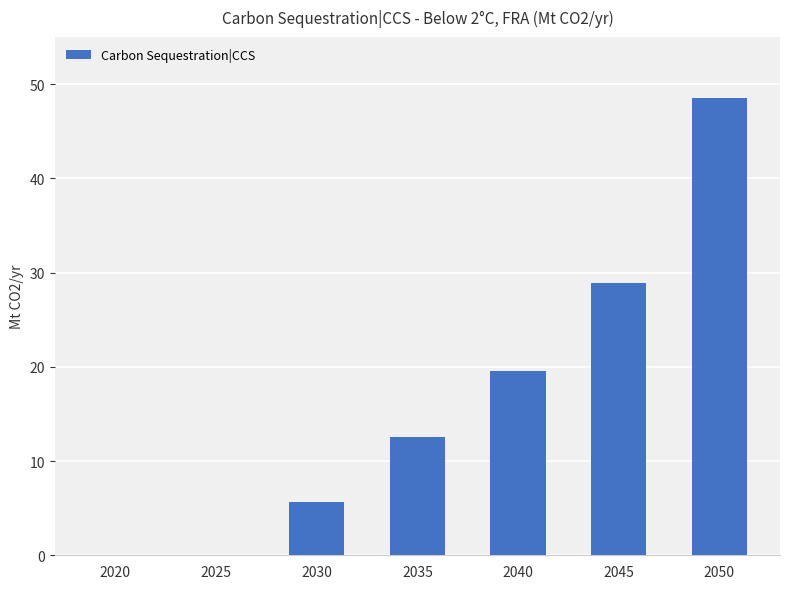

Is it true that the value at 2050 is 85.5?

False